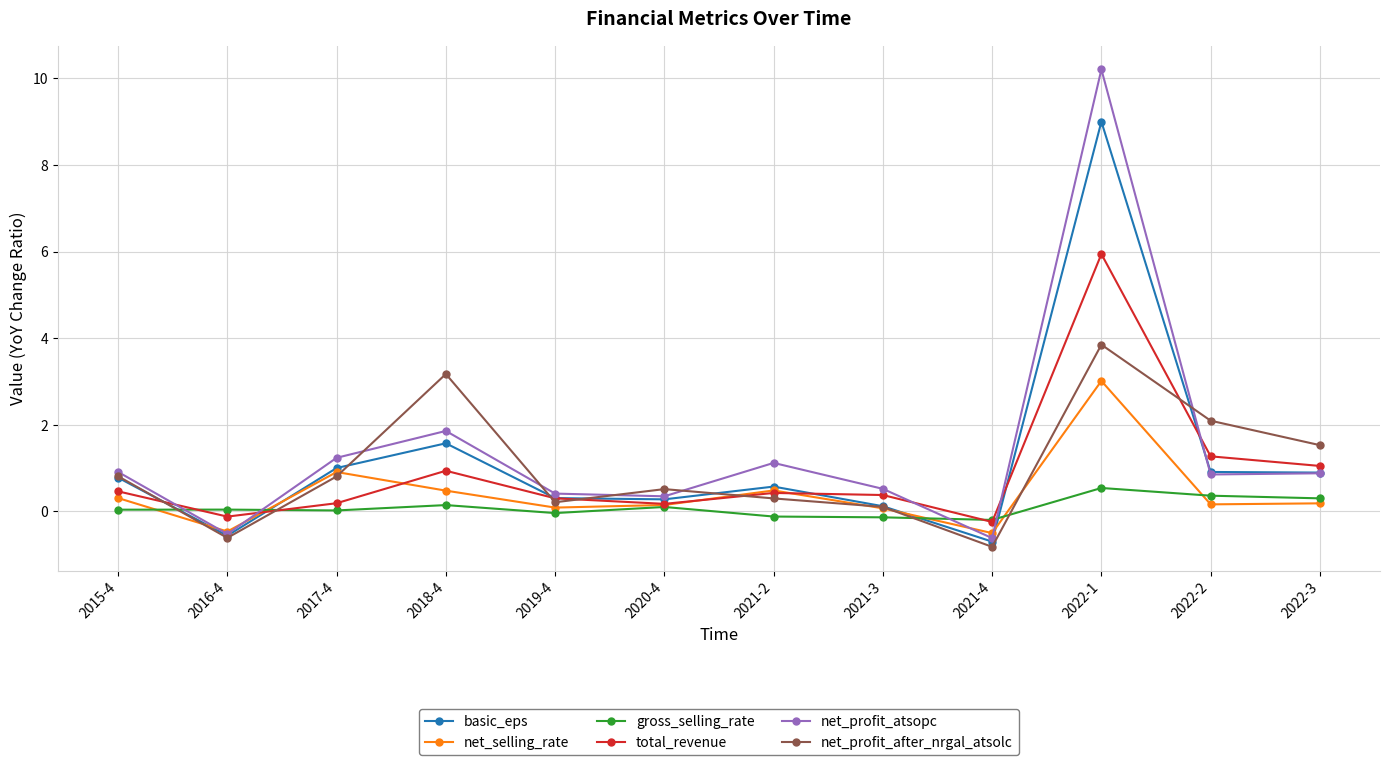

Does the chart have visible grid lines?

Yes